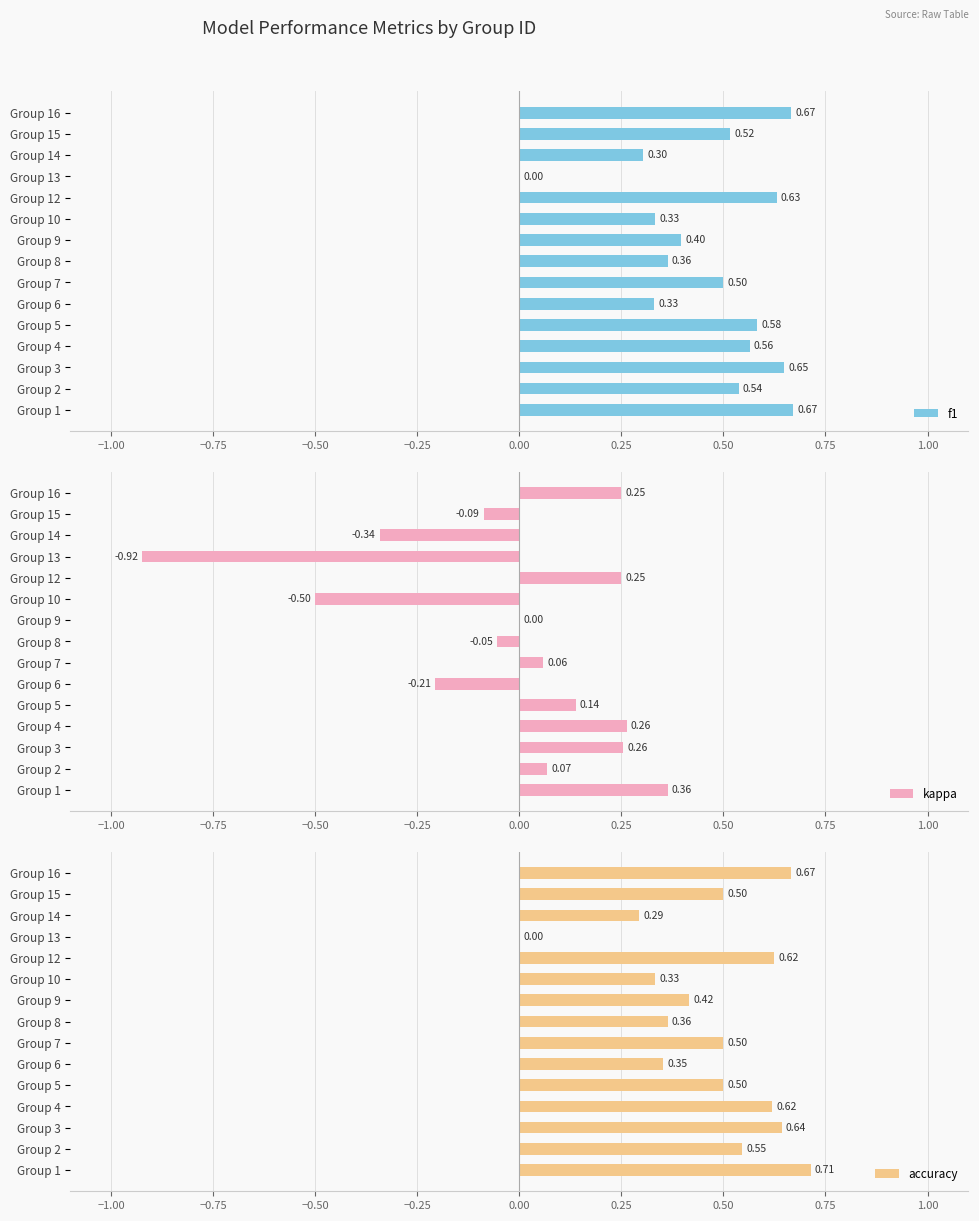

Which series has the largest range (max minus min)?

kappa